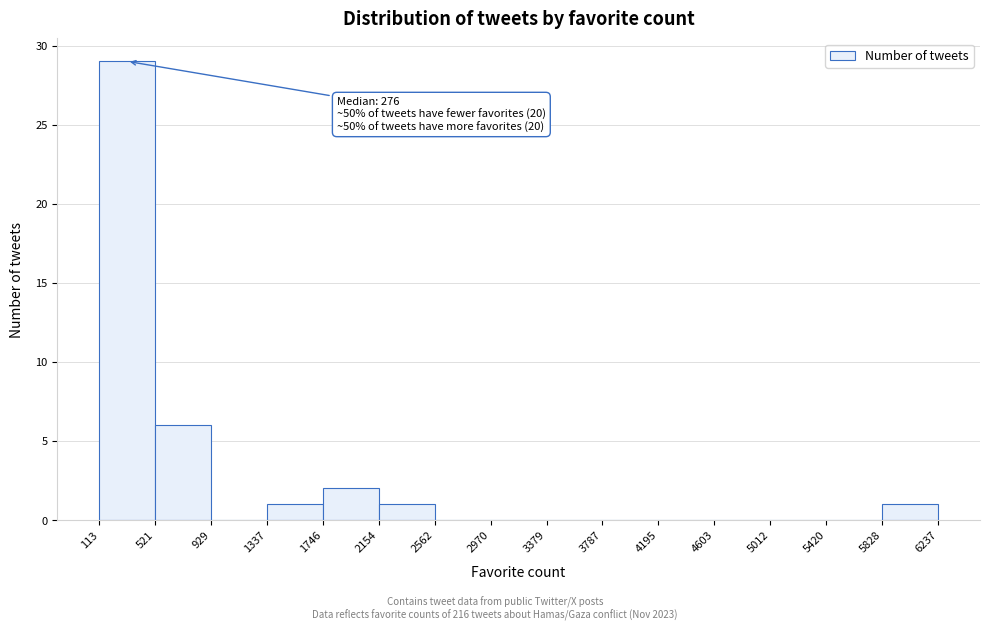

Over which range of the x-axis is the bar tallest?

113 to 521